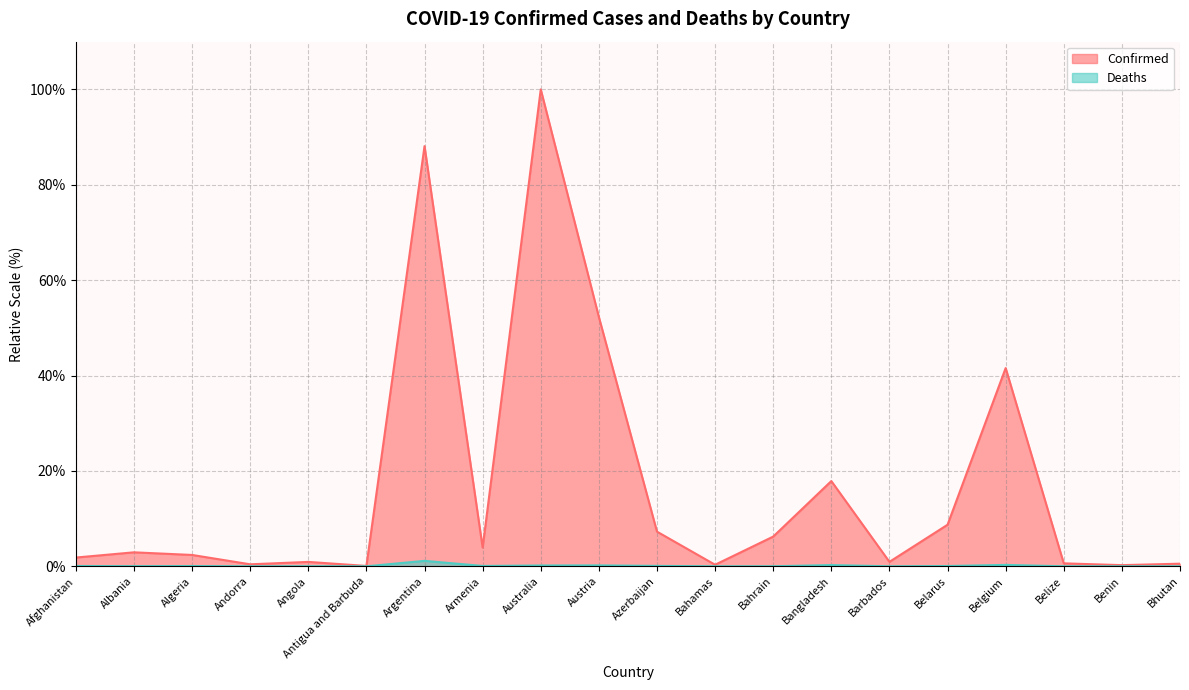

Does the chart display data point markers on the line(s)?

No